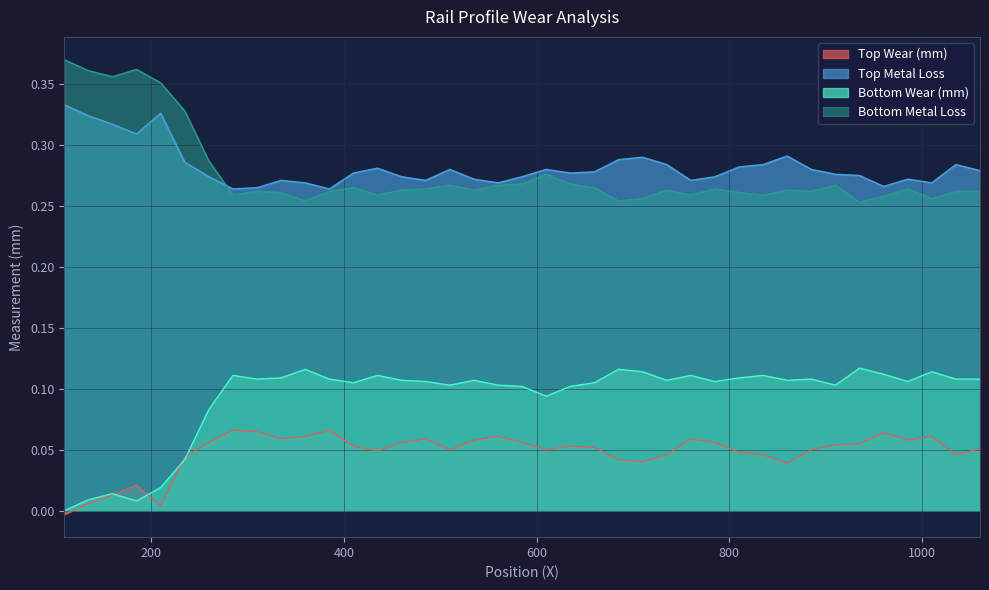

At which label does Top Wear (mm) first exceed 0?

135